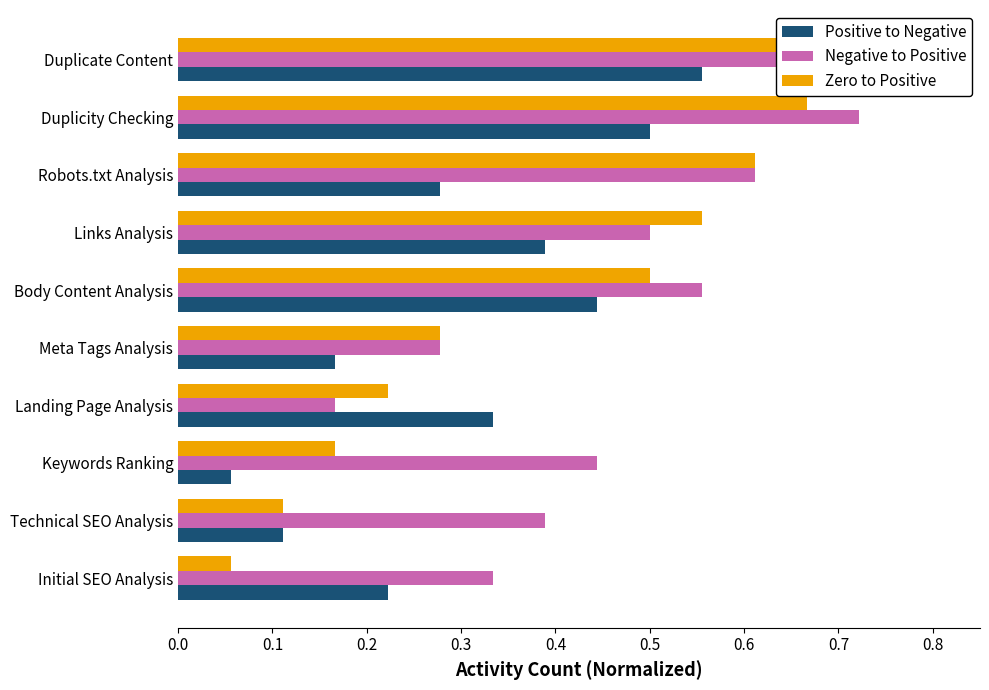

Reading left to right, list all the values displayed in this chart.

Positive to Negative: 0.2	0.1	0.1	0.3	0.2	0.4	0.4	0.3	0.5	0.6
Negative to Positive: 0.3	0.4	0.4	0.2	0.3	0.6	0.5	0.6	0.7	0.7
Zero to Positive: 0.1	0.1	0.2	0.2	0.3	0.5	0.6	0.6	0.7	0.7